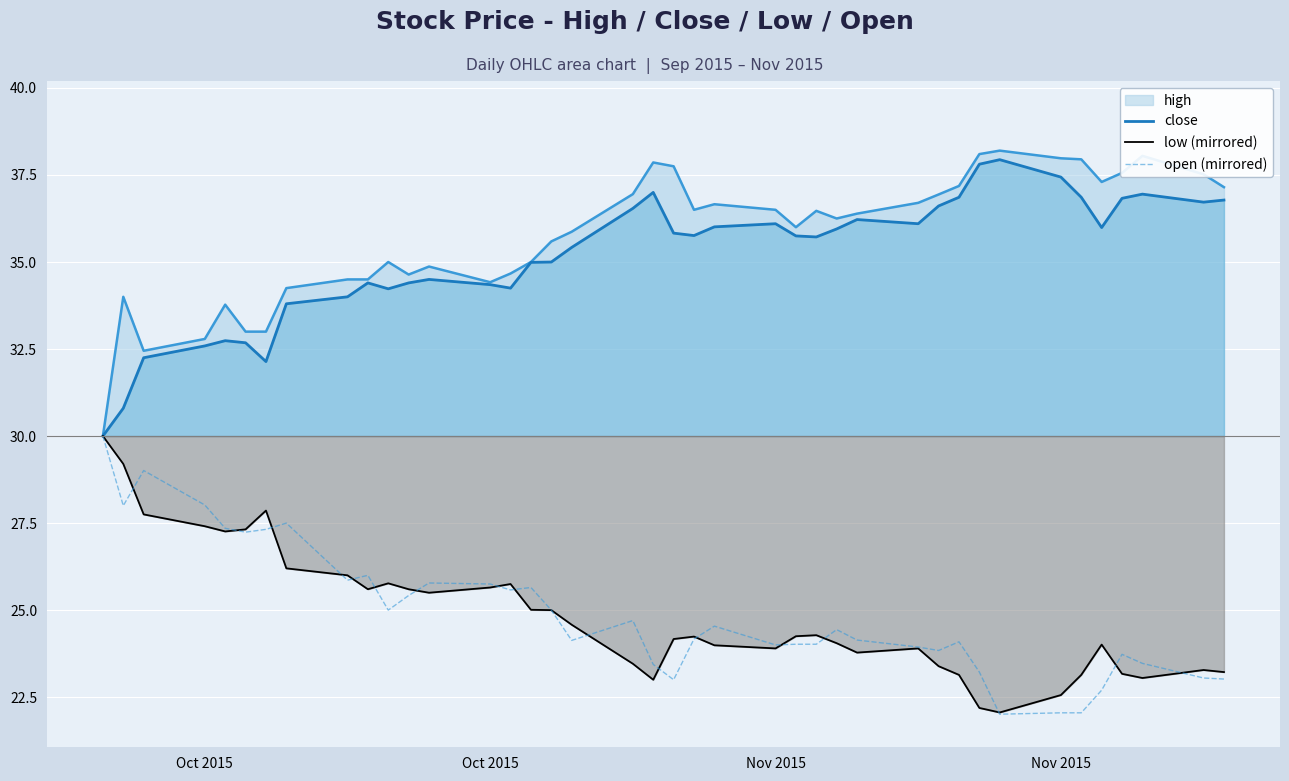

True or false: open (mirrored) and close cross at least once.

False